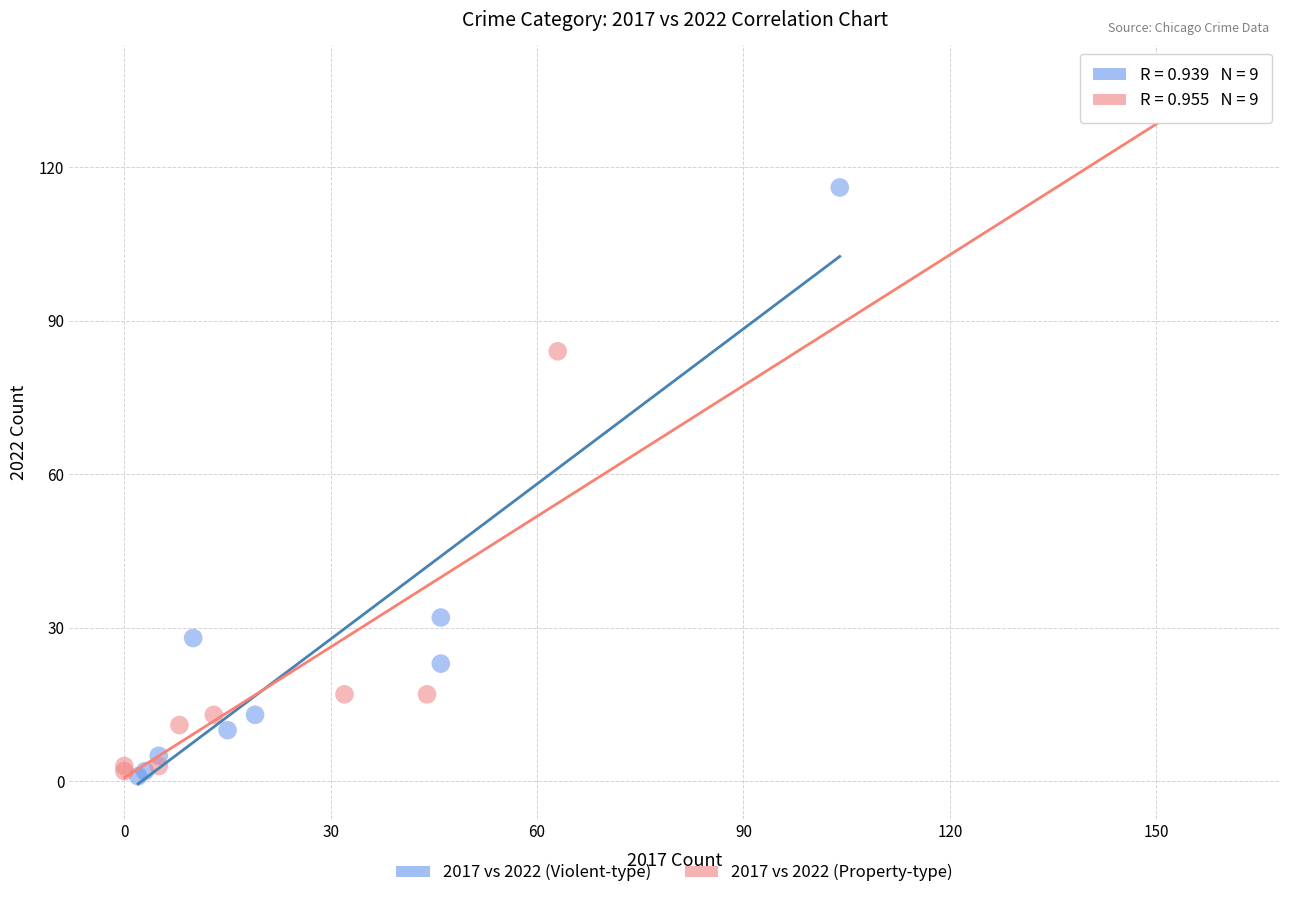

Which series has the widest spread of Y values?

2017 vs 2022 (Property-type)